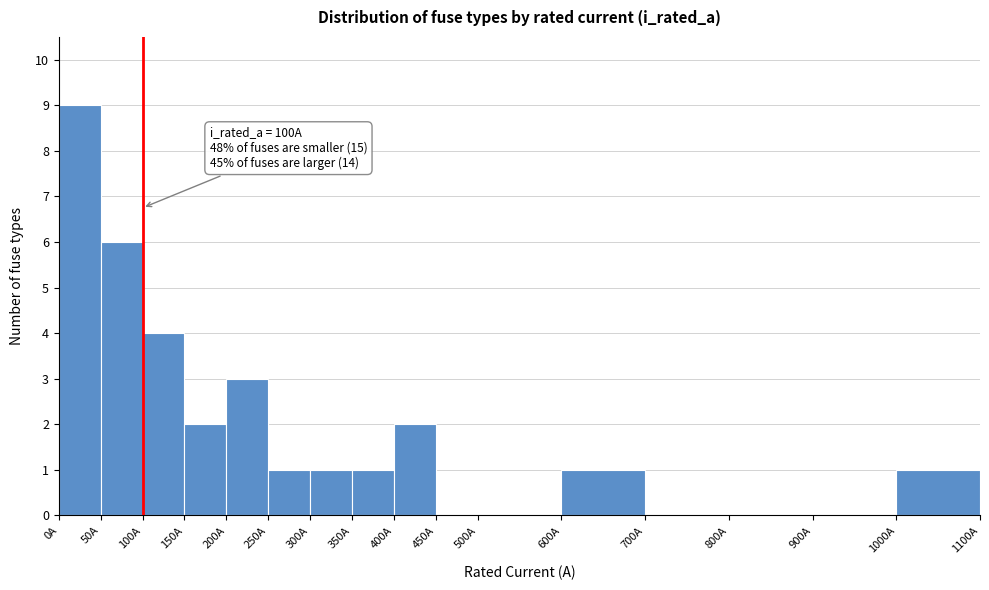

Over which range of the x-axis is the bar tallest?

0 to 50